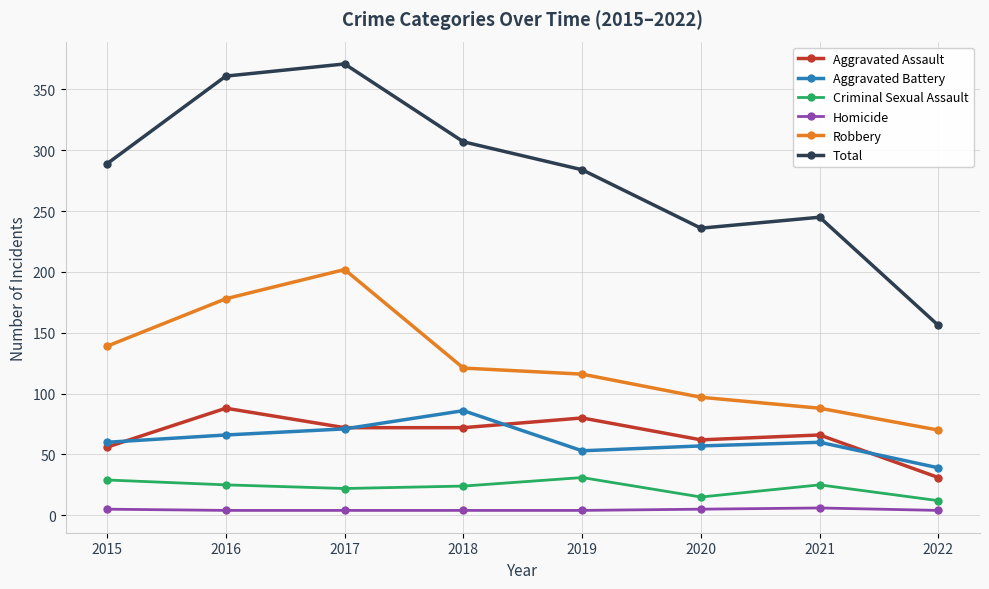

What is the difference between the Criminal Sexual Assault values at 2022 and 2015?

17